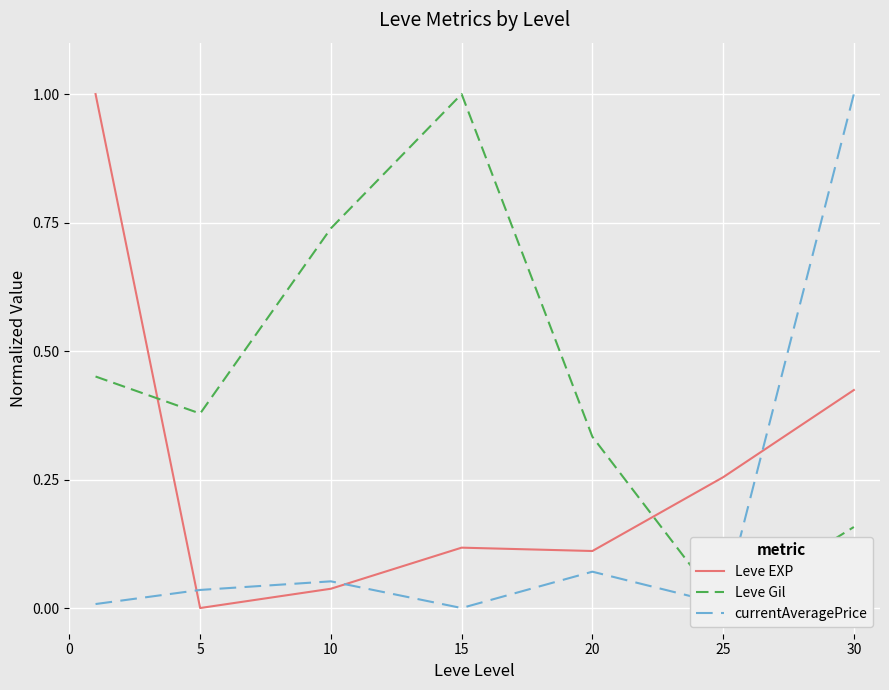

What is the sum of all Leve Gil values?

3.1